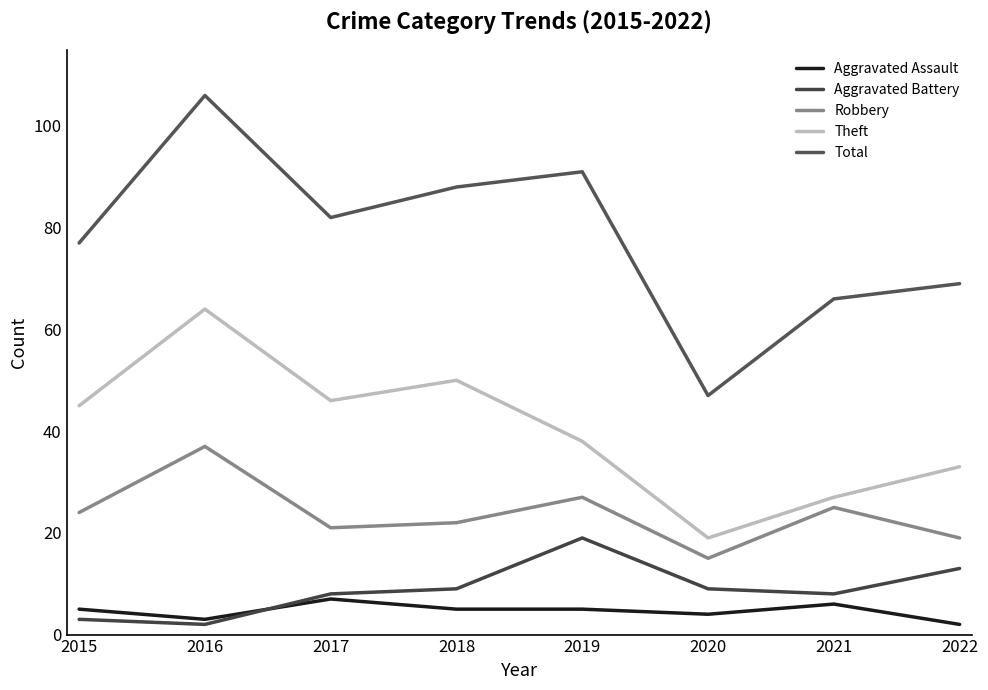

True or false: Theft and Total intersect in this chart.

False